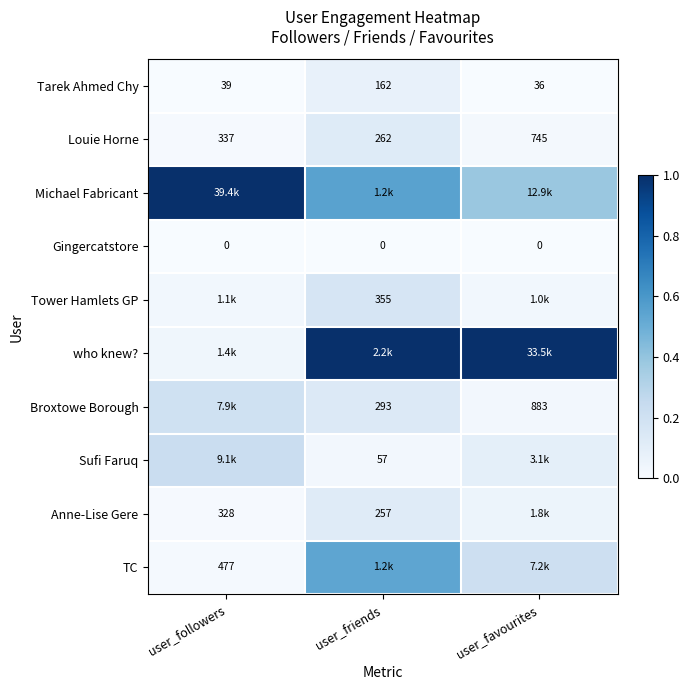

At which category does the chart reach its minimum across all series?

user_followers